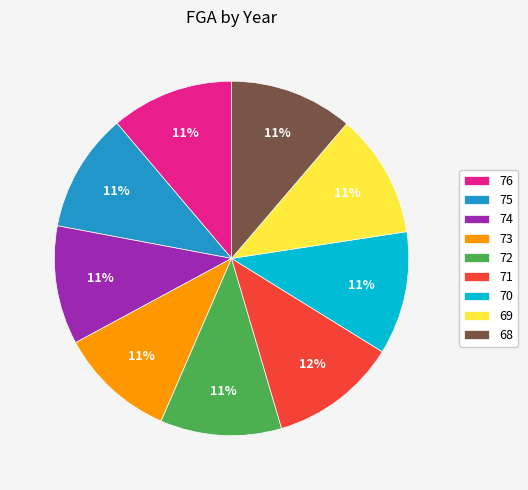

Count the number of slices in the pie.

9